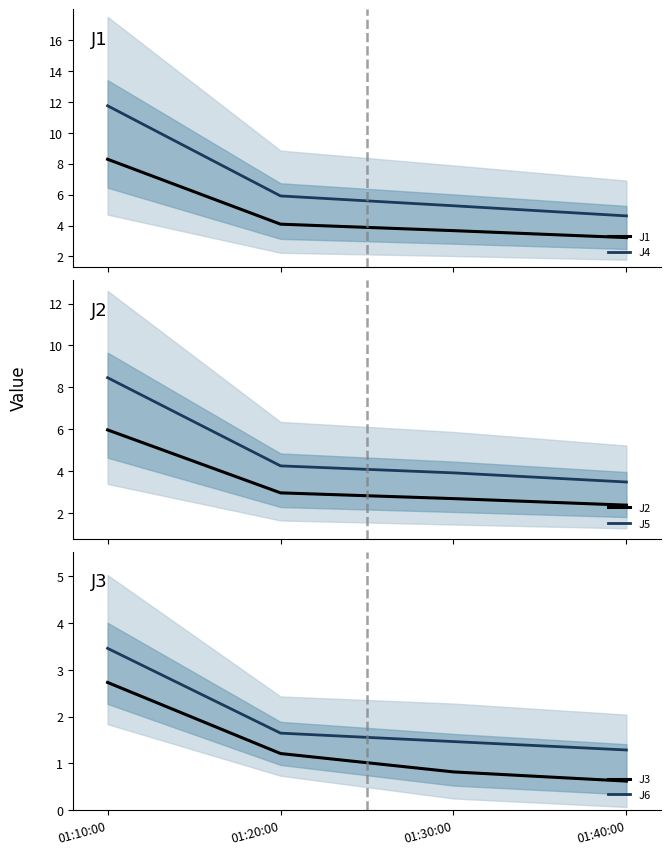

How many lines are shown in the chart?

6